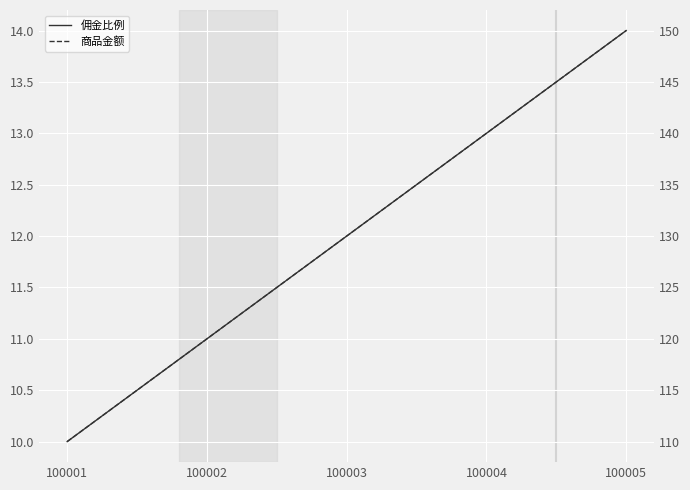

Reading right to left, extract all data points from this chart.

佣金比例: 14	13	12	11	10
商品金额: 150	140	130	120	110